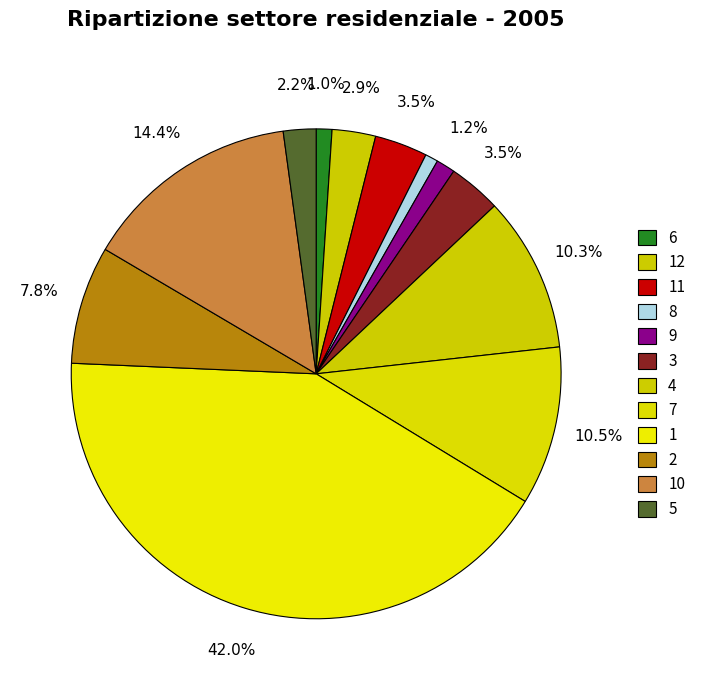

Rank the categories by value from highest to lowest.

1, 10, 7, 4, 2, 11, 3, 12, 5, 9, 6, 8